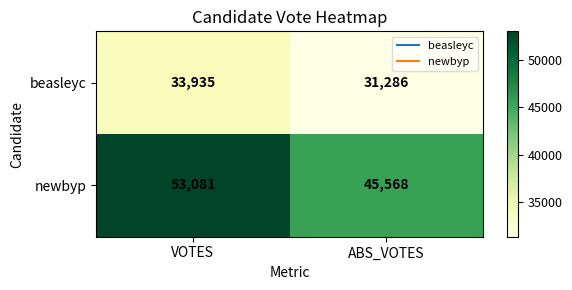

What is the sum of all beasleyc values?

65221